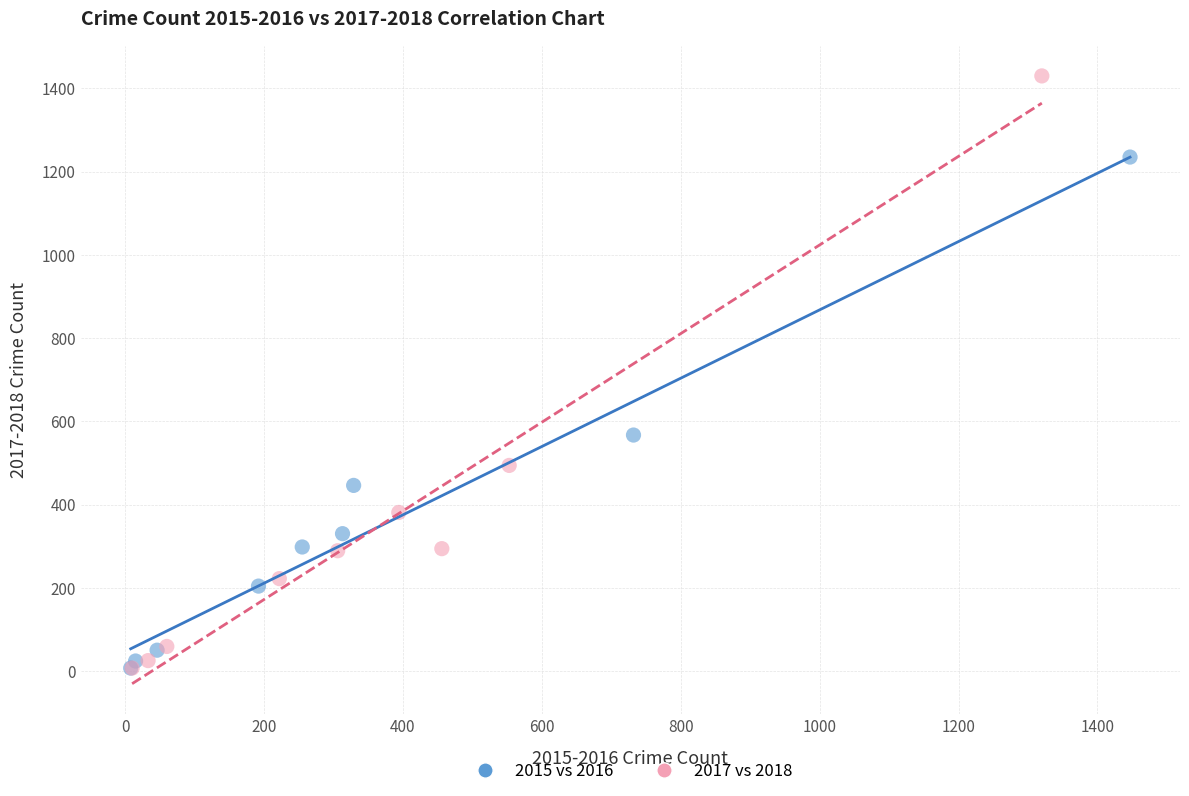

Which series has the widest spread of Y values?

2017 vs 2018